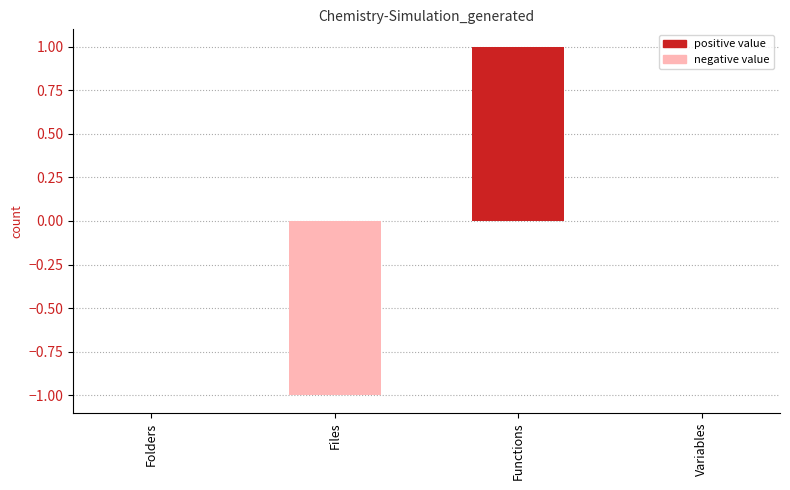

The chart shows a value of 1 at Functions. True or false?

True